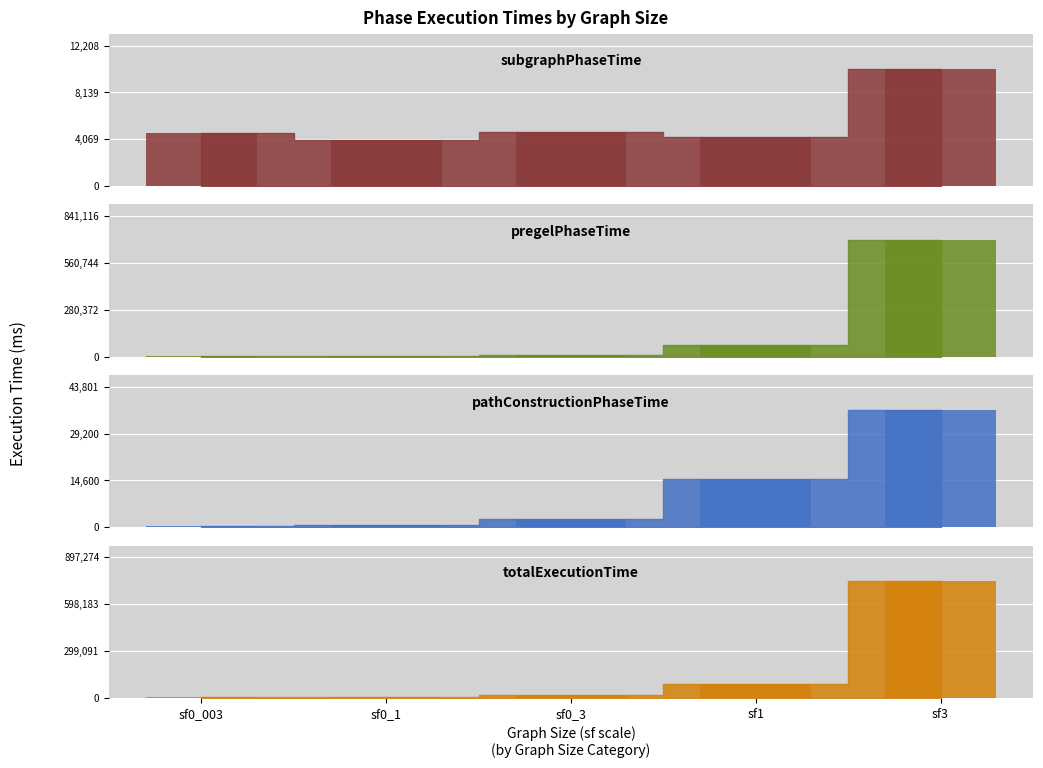

Reading left to right, transcribe all the data shown in this chart.

subgraphPhaseTime: sf0_003=4600	sf0_1=3991	sf0_3=4691	sf1=4230	sf3=10174
pregelPhaseTime: sf0_003=1859	sf0_1=2299	sf0_3=9695	sf1=69596	sf3=700930
pathConstructionPhaseTime: sf0_003=512	sf0_1=614	sf0_3=2638	sf1=15135	sf3=36501
totalExecutionTime: sf0_003=7062	sf0_1=6929	sf0_3=17049	sf1=89011	sf3=747729